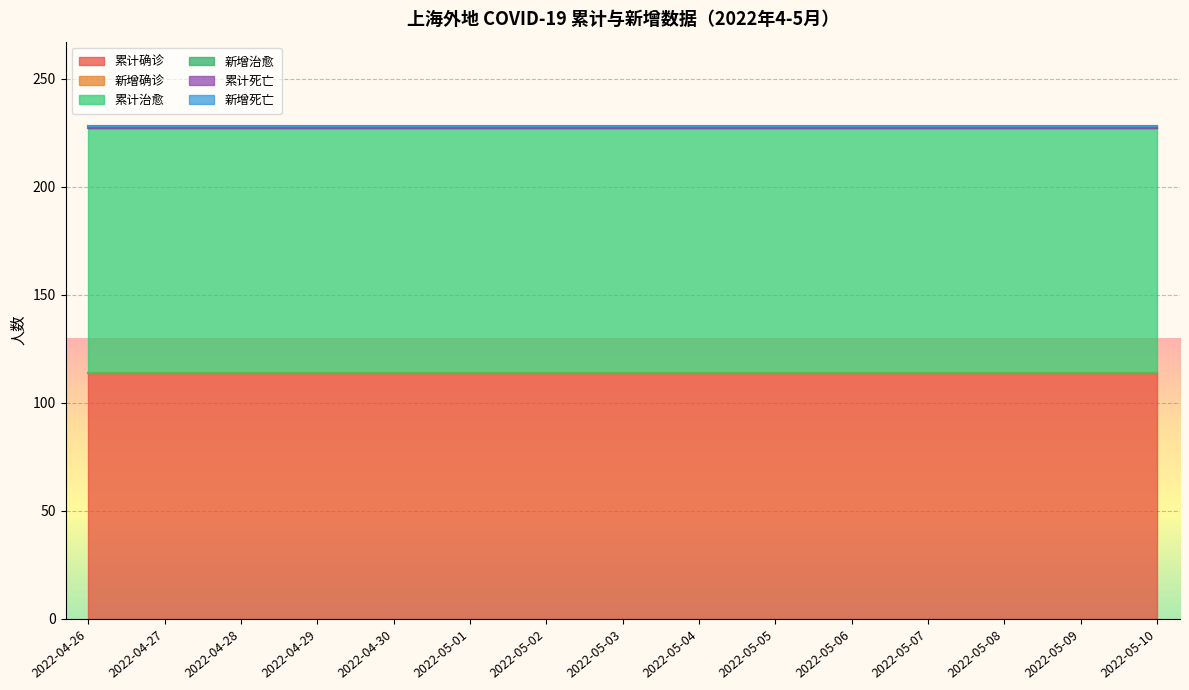

What are all the series names shown in the legend?

累计确诊, 新增确诊, 累计治愈, 新增治愈, 累计死亡, 新增死亡